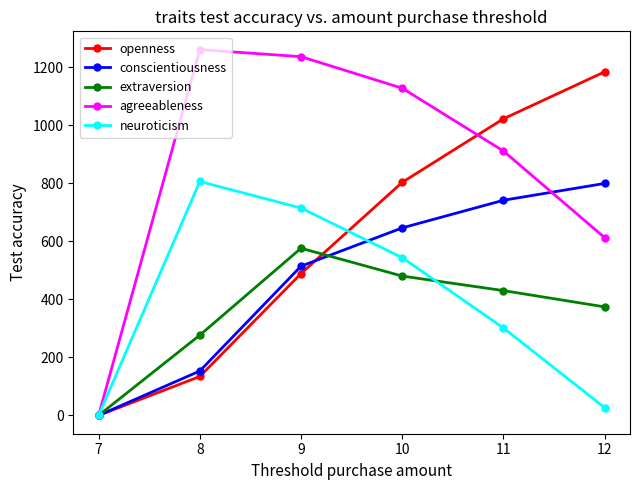

After their last crossing, which series has the higher values: neuroticism or extraversion?

extraversion